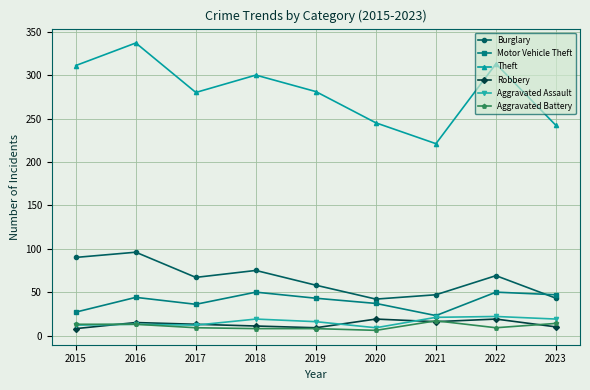

What are all the series names shown in the legend?

Burglary, Motor Vehicle Theft, Theft, Robbery, Aggravated Assault, Aggravated Battery